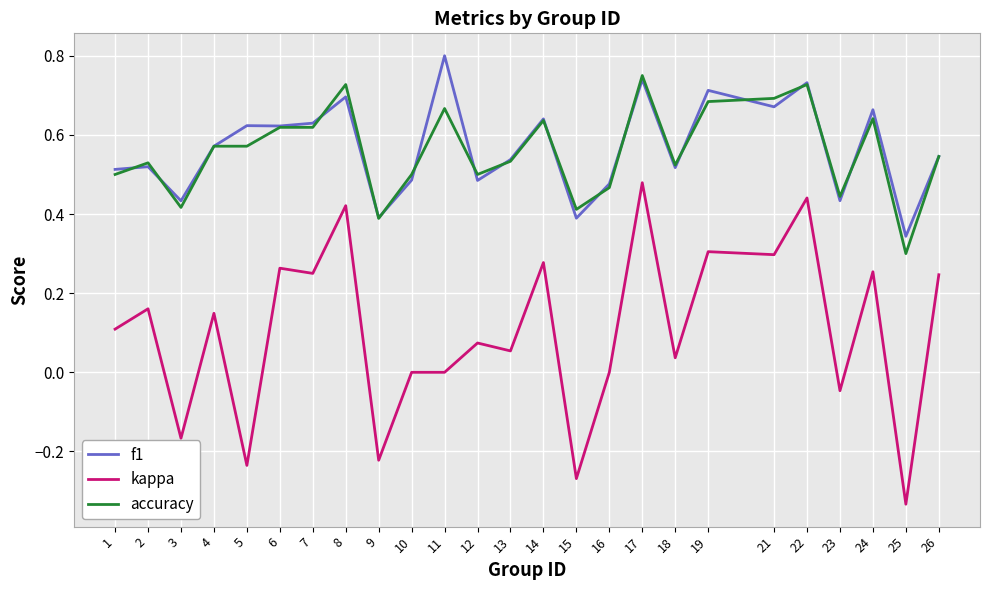

At which category does accuracy reach its first local valley?

3